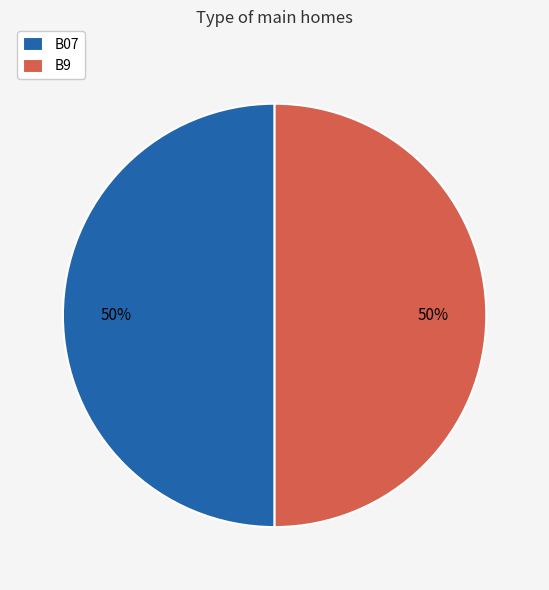

Combined, do B07 and B9 account for over 50%?

Yes